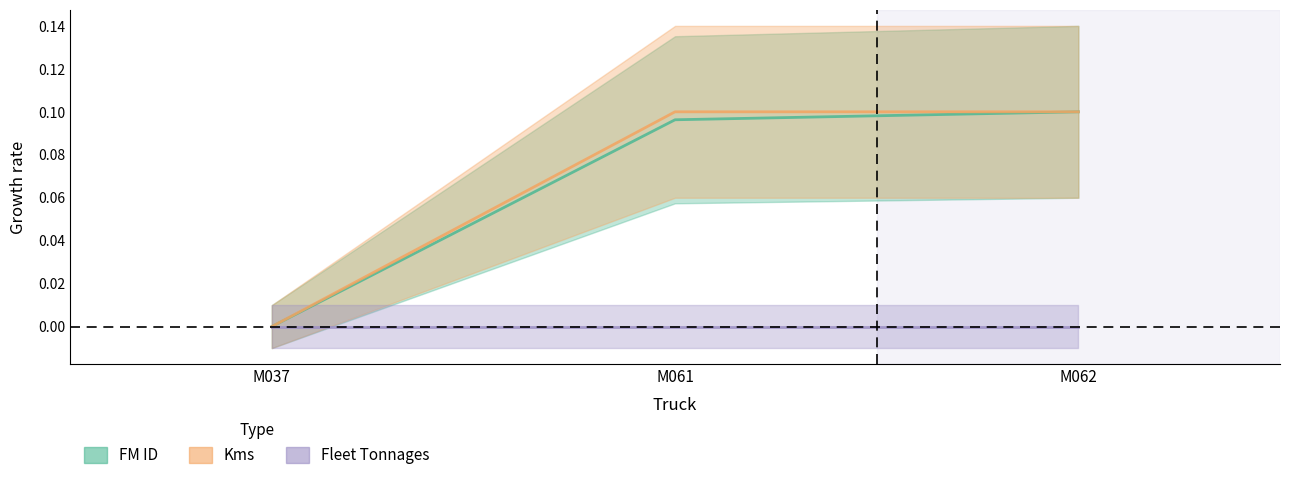

Rank the series at M037 from highest to lowest value.

FM ID, Kms